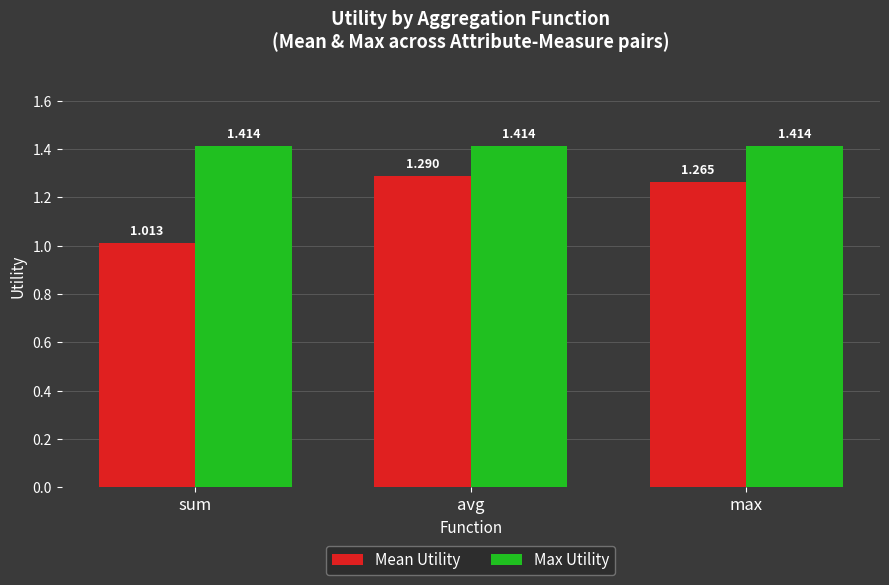

Rank the series by their maximum value, from highest to lowest.

Max Utility, Mean Utility